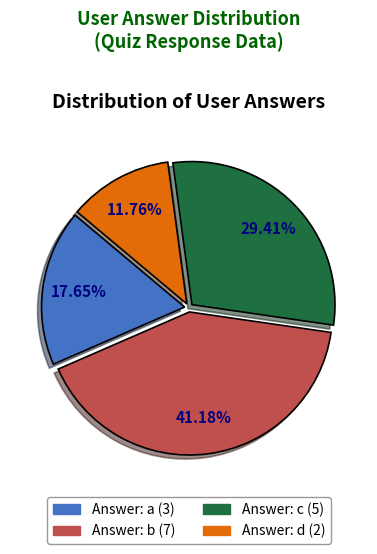

Does any single category account for the majority?

No